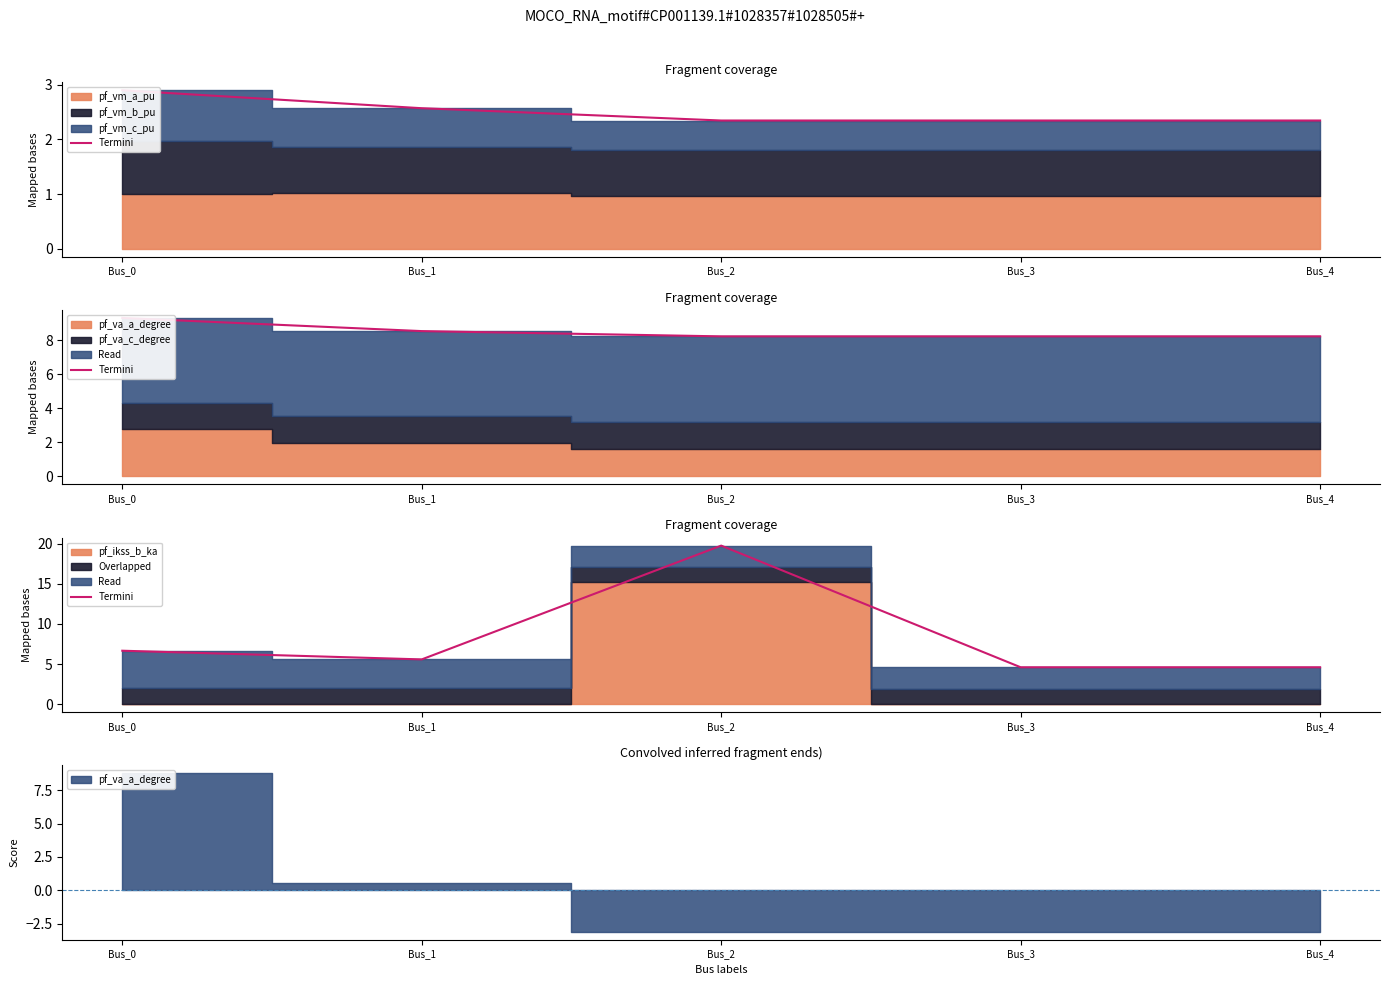

True or false: the data shows 7.7 at Bus_1.

False